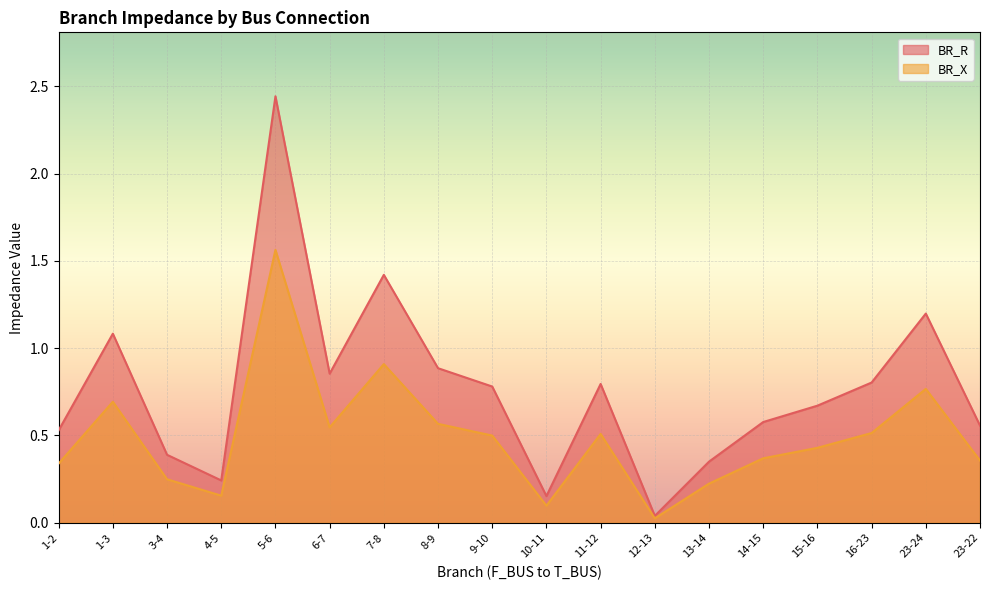

What are all the series names shown in the legend?

BR_R, BR_X